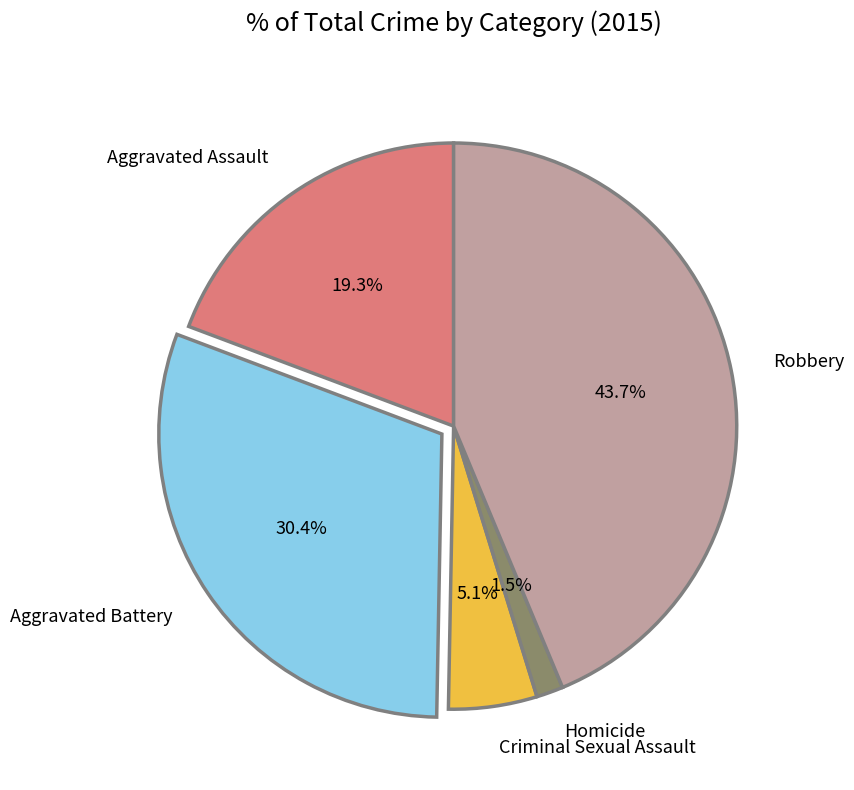

To the nearest percent, what is the difference between the Aggravated Battery and Homicide slice percentages?

29%